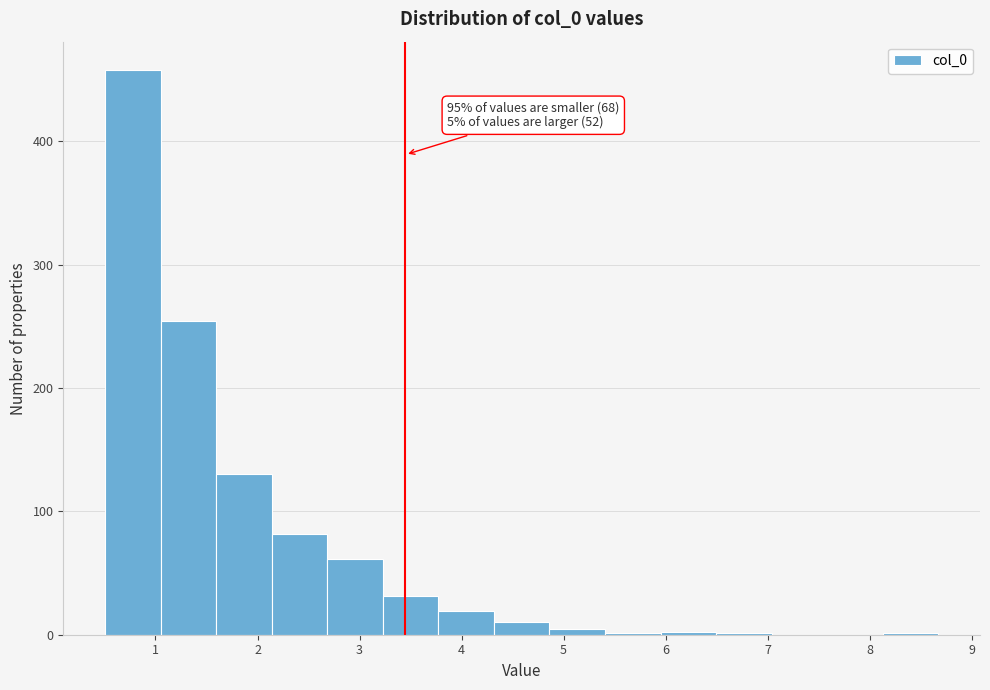

Over which range of the x-axis is the bar tallest?

0.5 to 1.0